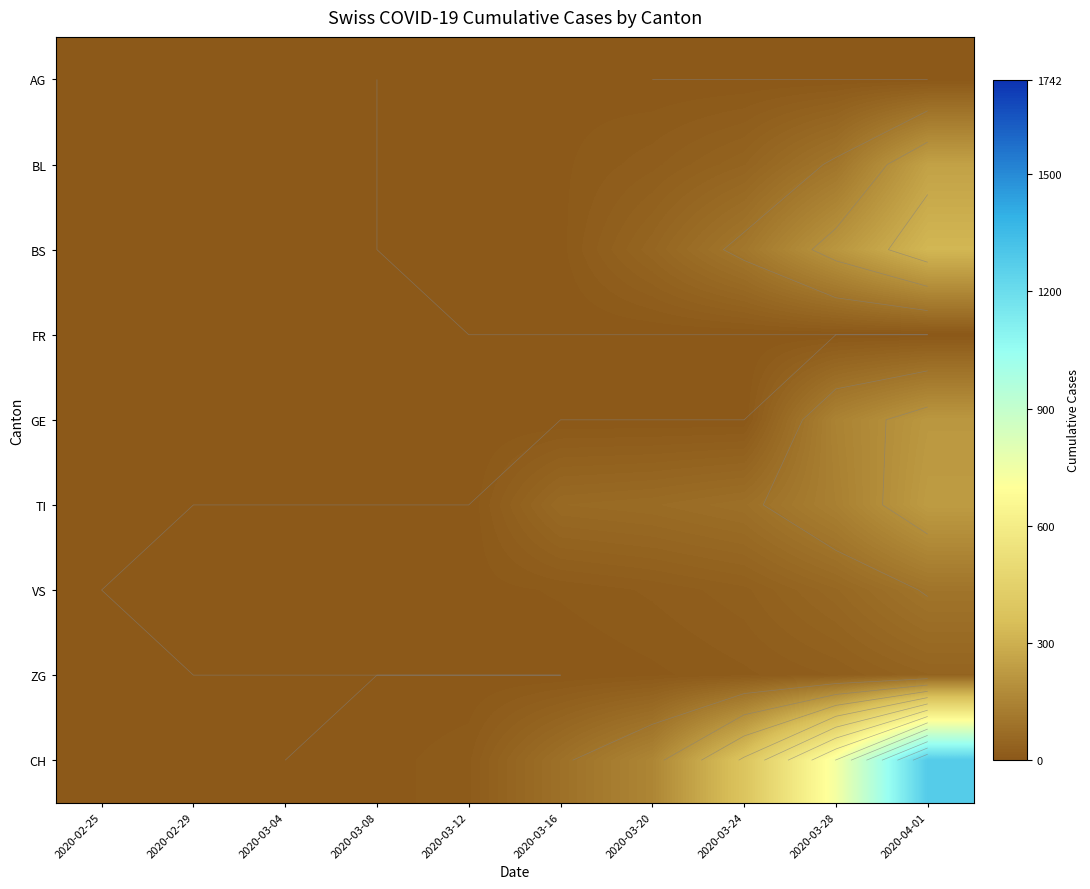

What is the maximum value for CH?

1279